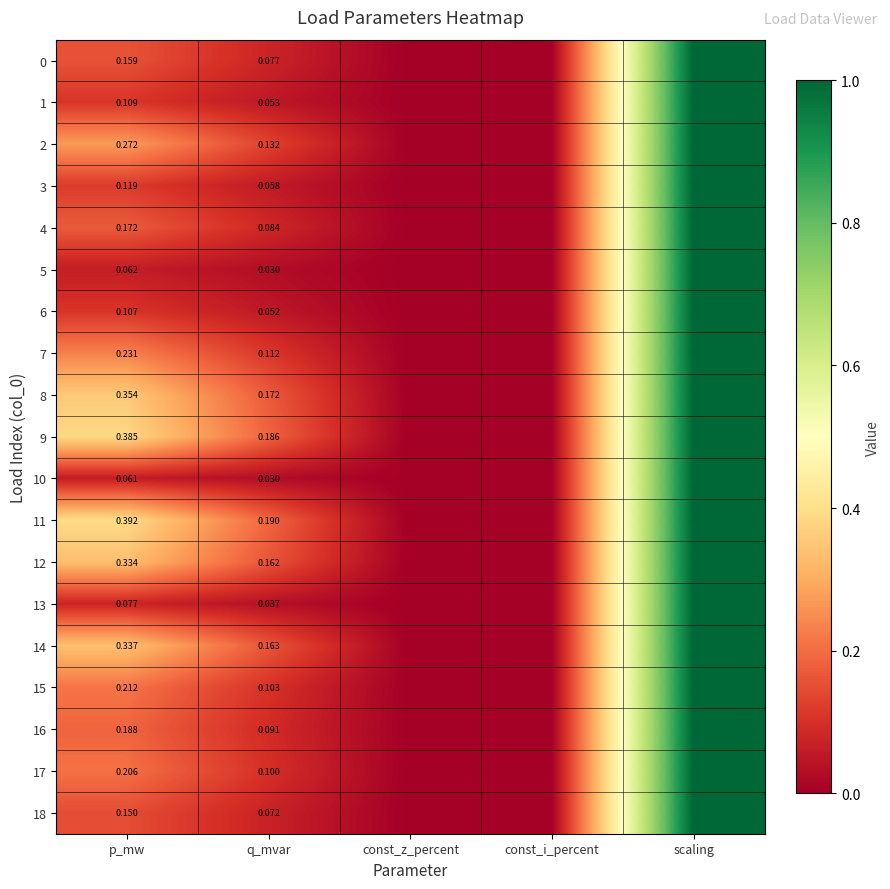

What is the maximum value shown in the chart?

1.0